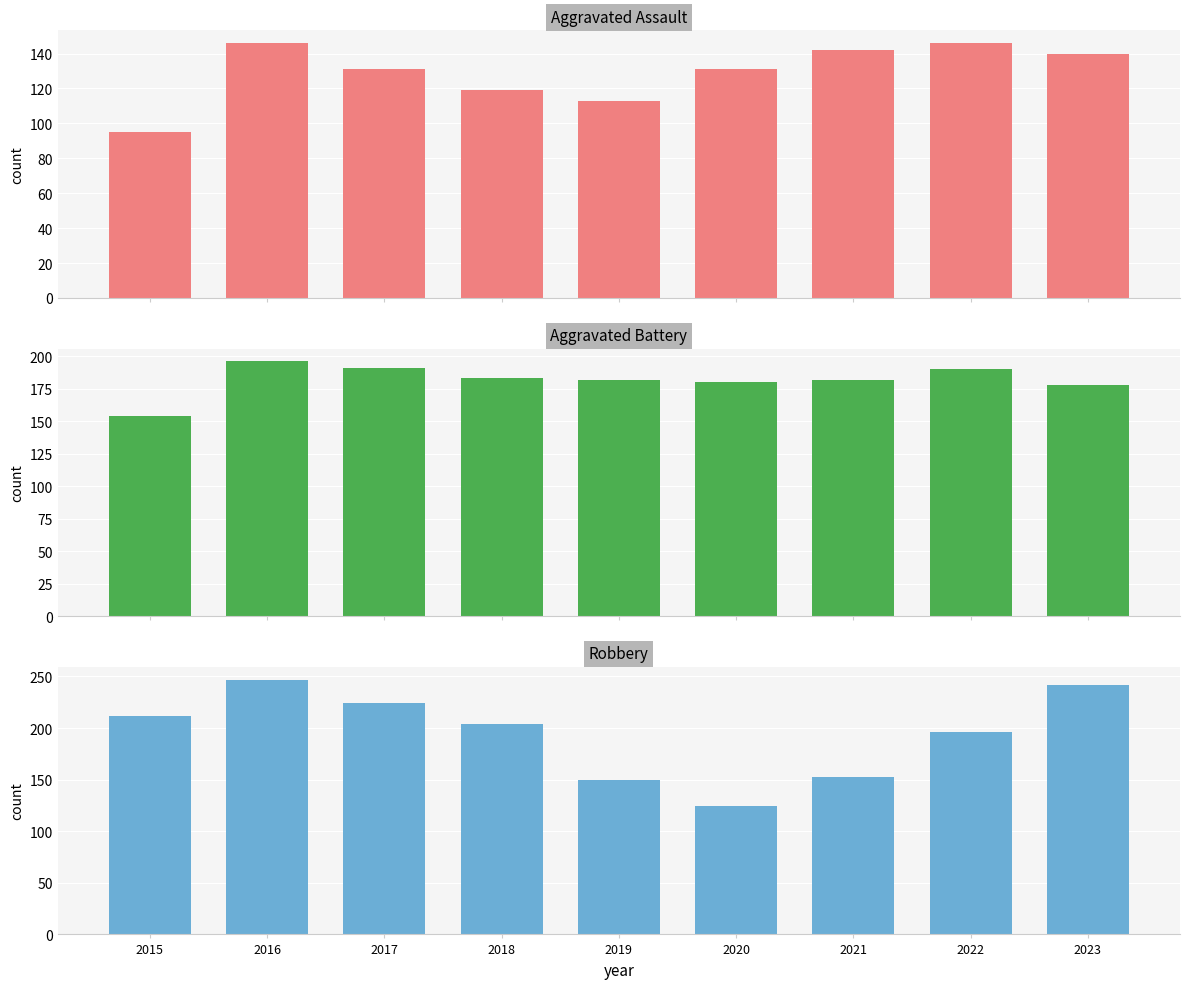

Which series has the widest spread of values?

Robbery